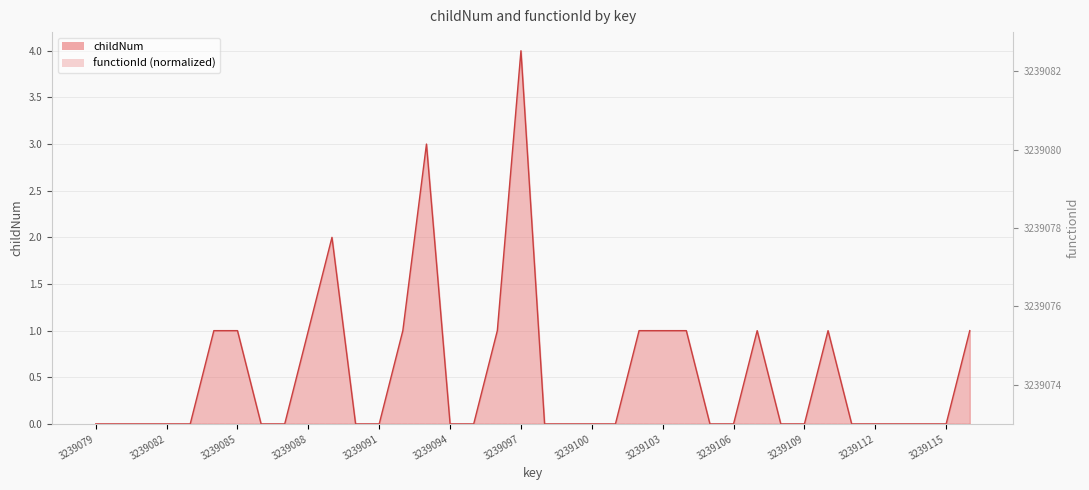

What is the difference between the maximum and minimum values?

4